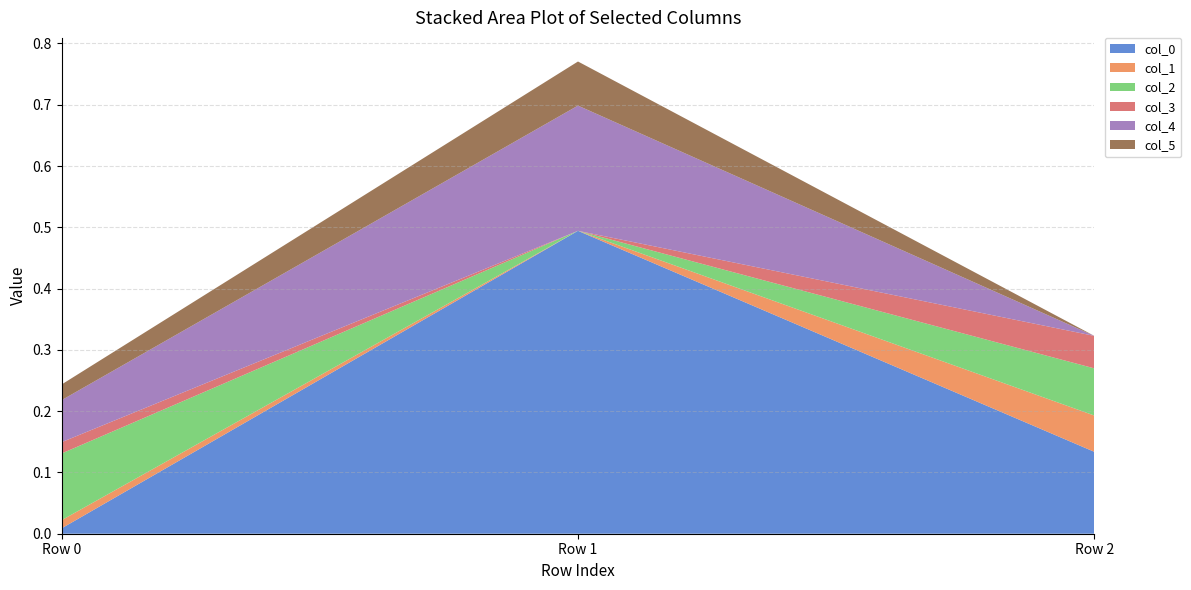

Reading right to left, list all the values displayed in this chart.

col_0: Row 2=0.1	Row 1=0.5	Row 0=0.0
col_1: Row 2=0.1	Row 1=0.0	Row 0=0.0
col_2: Row 2=0.1	Row 1=0.0	Row 0=0.1
col_3: Row 2=0.1	Row 1=0.0	Row 0=0.0
col_4: Row 2=0.0	Row 1=0.2	Row 0=0.1
col_5: Row 2=0.0	Row 1=0.1	Row 0=0.0